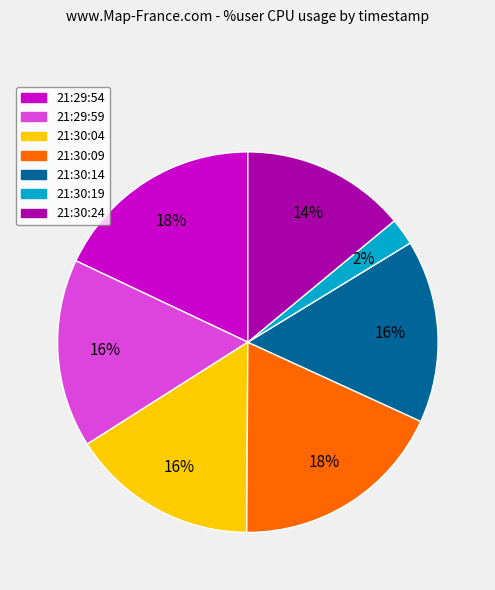

Is it true that 21:30:24 is 14% of the pie?

True